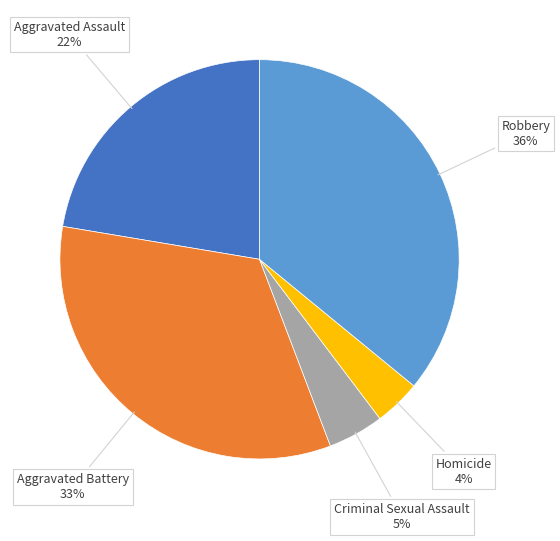

Is there a majority slice in this chart?

No